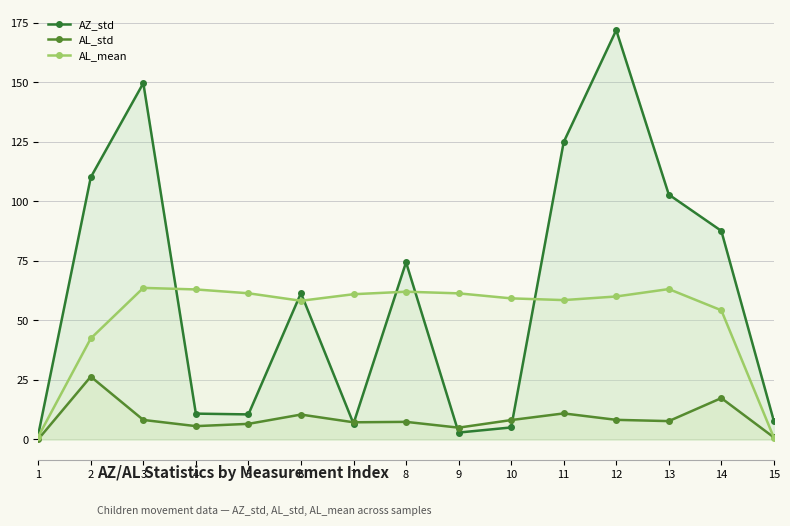

How many interior local valleys does the AL_std series have?

4